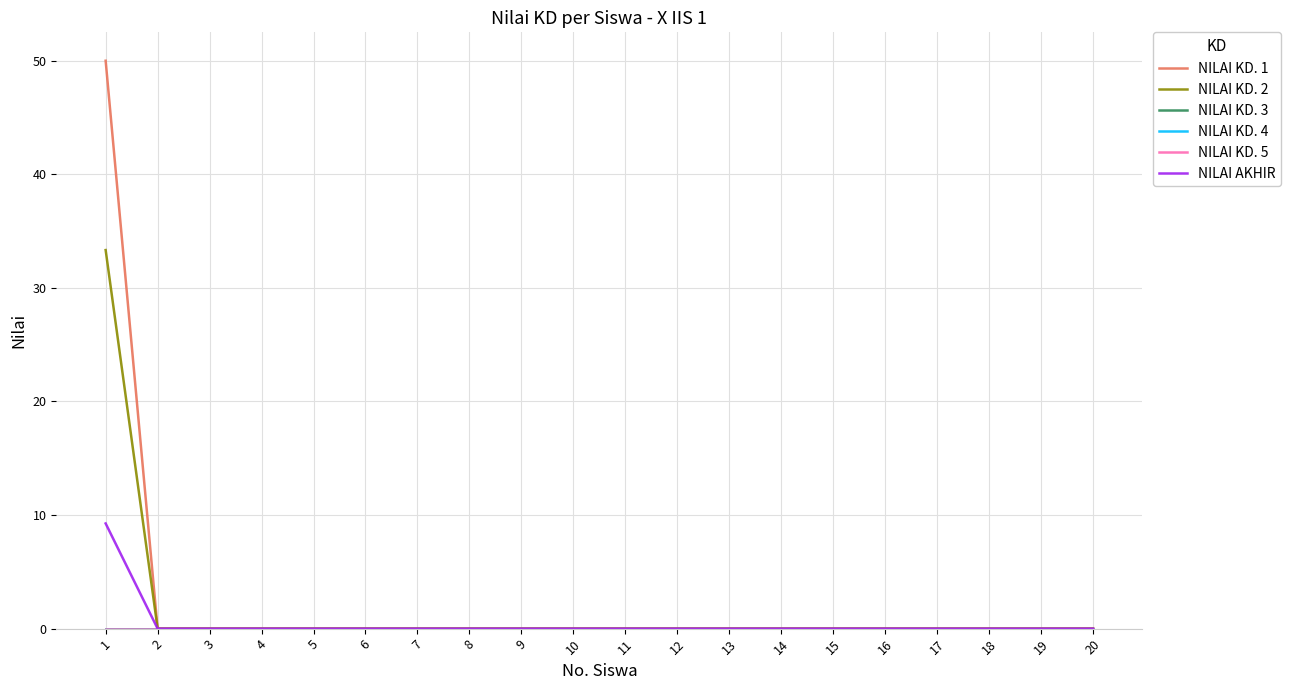

Does the chart display data point markers on the line(s)?

No